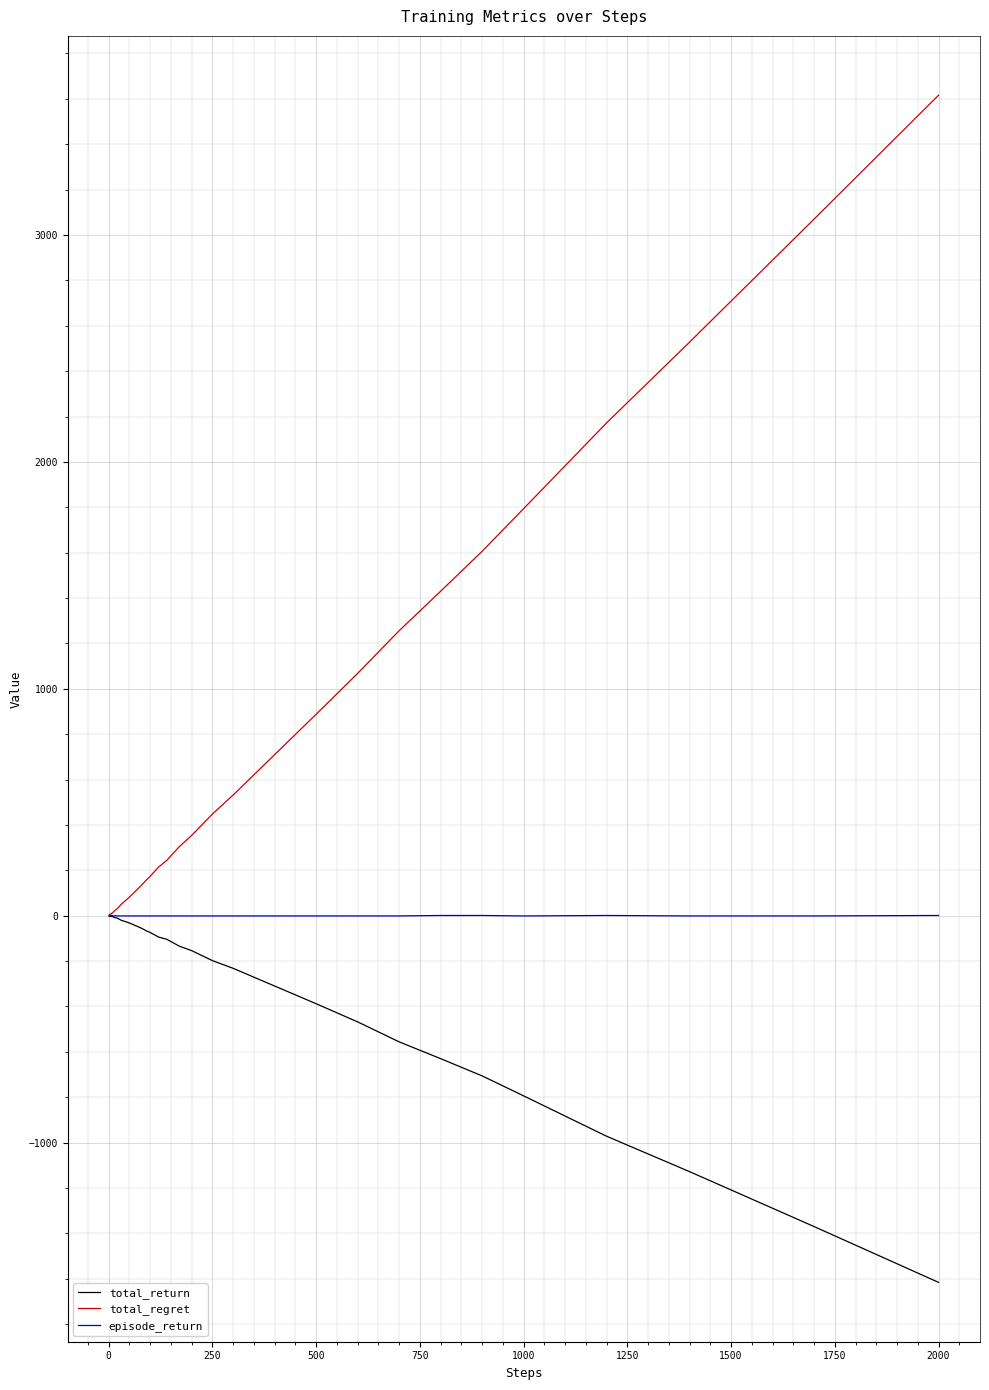

What is the difference between the second highest and minimum values in the episode_return series?

2